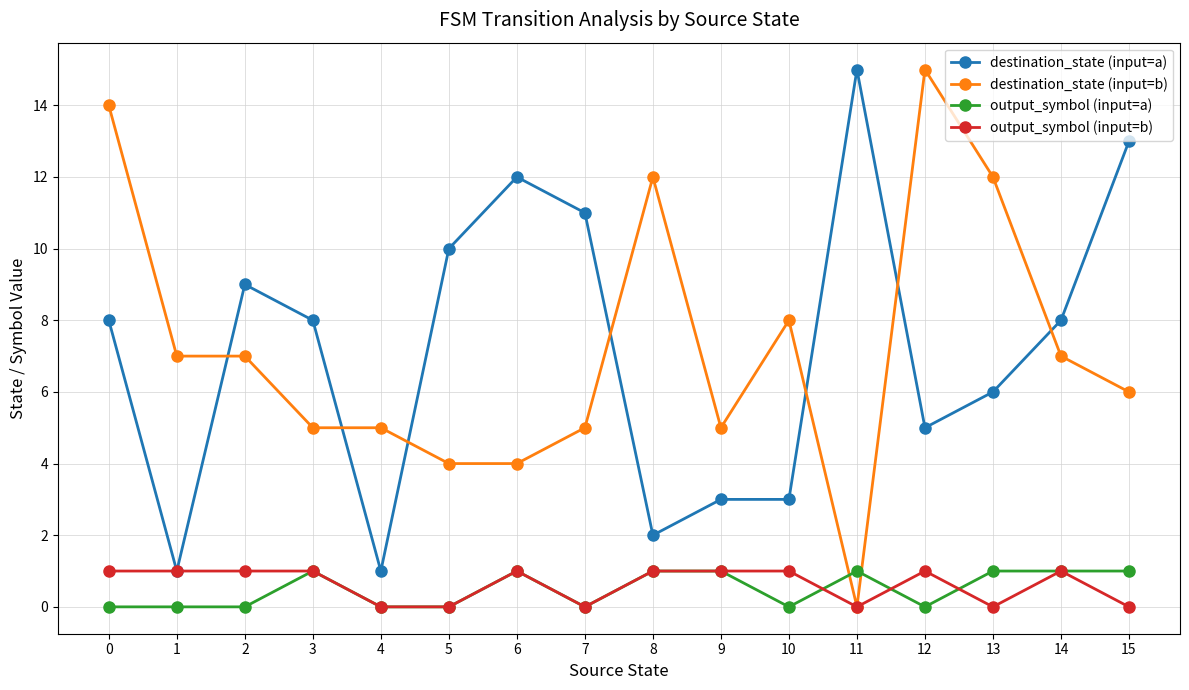

True or false: destination_state (input=a) and output_symbol (input=a) cross at least once.

False